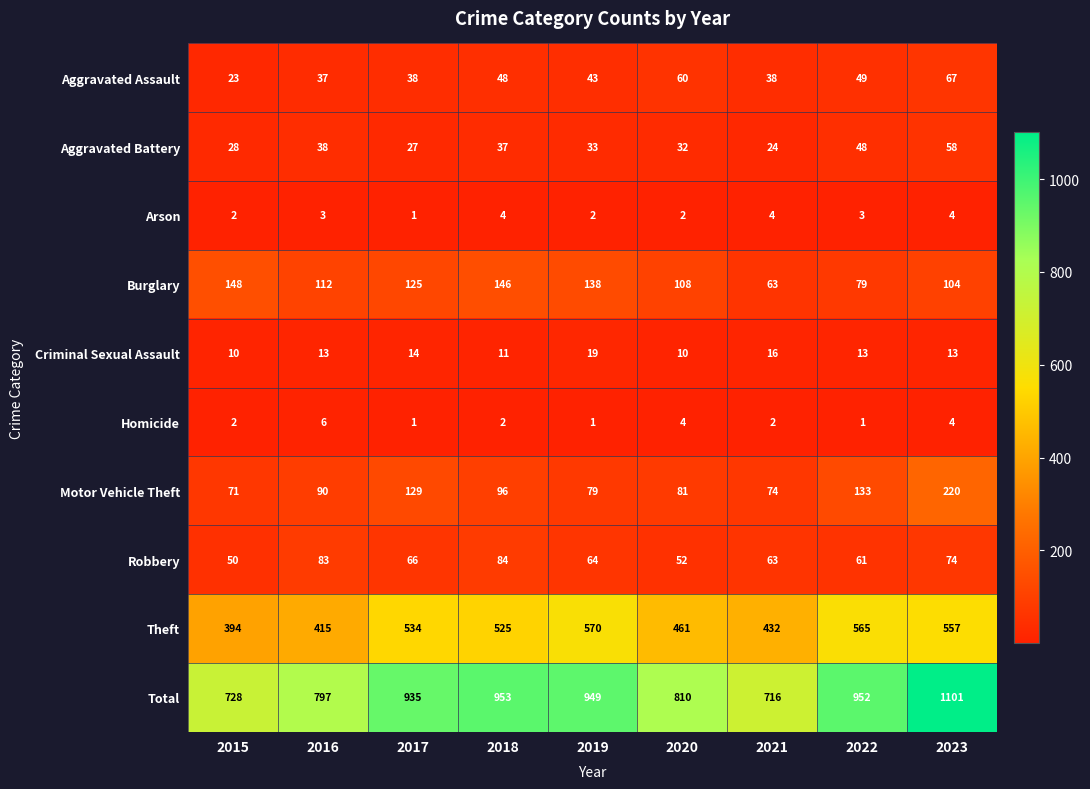

Where is Aggravated Assault nearest to the value 45?

2019